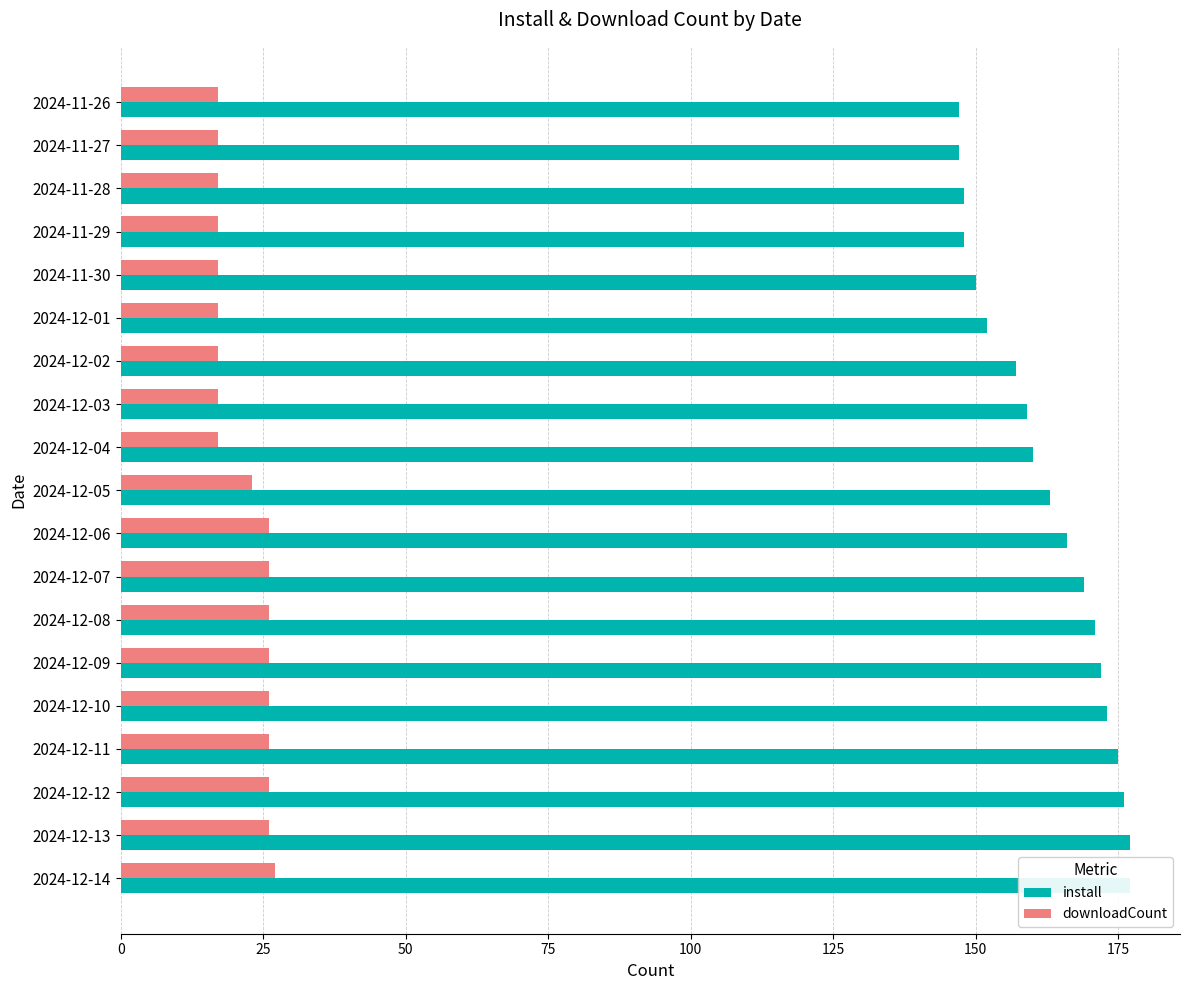

At how many categories does at least one series exceed 51?

19